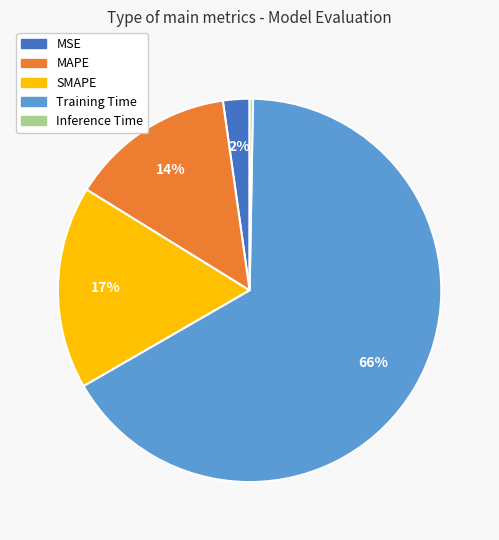

Is the sum of SMAPE and MAPE greater than half?

No